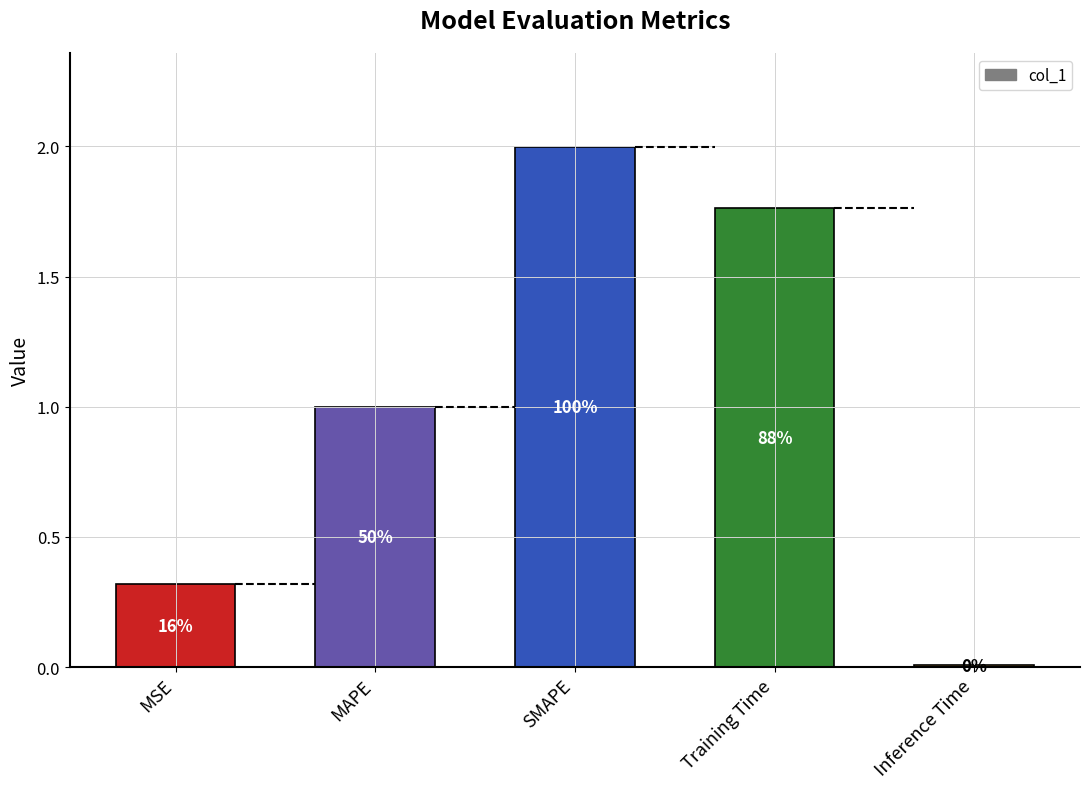

How many bars are there in total?

5